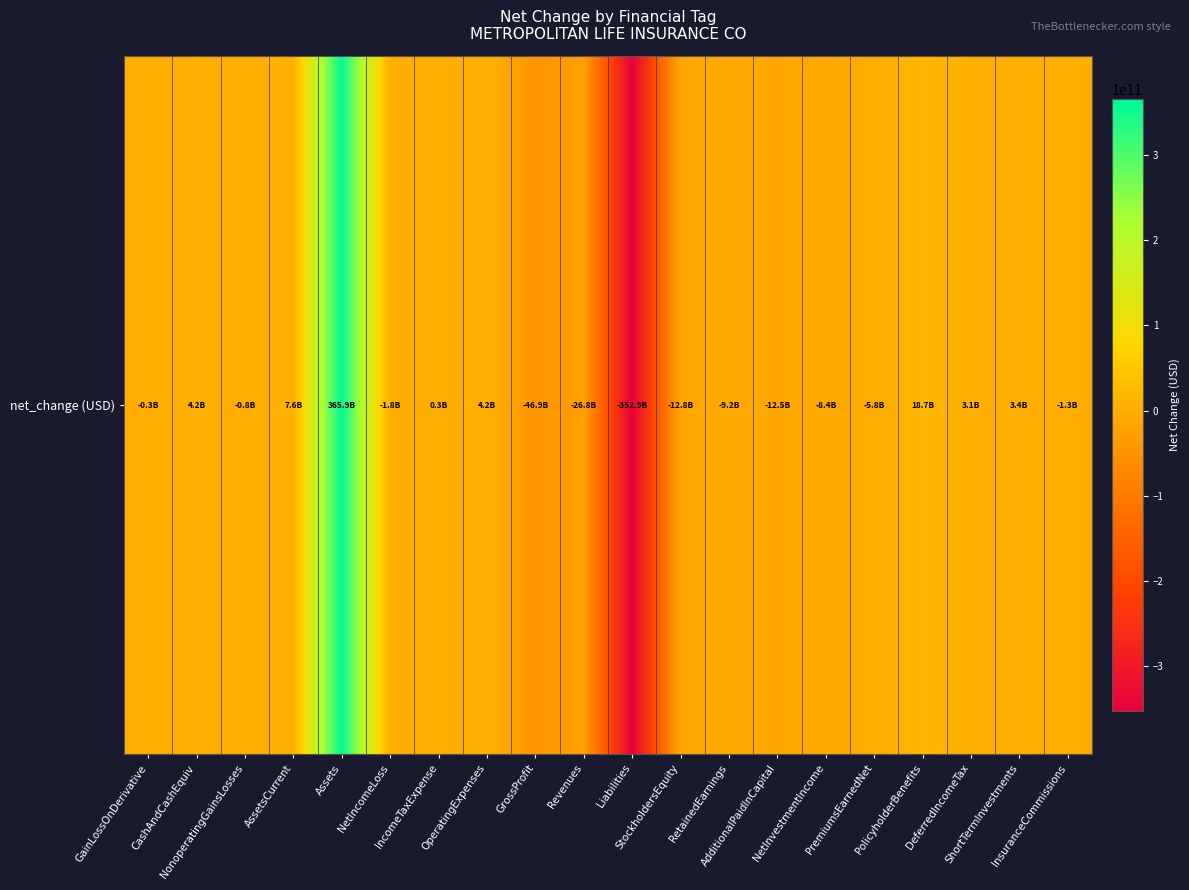

How many data points are above -768000000?

9